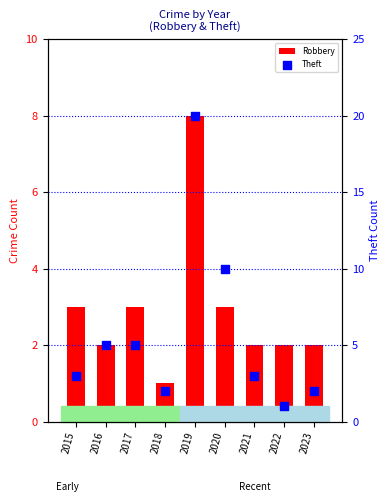

Which series reaches the minimum Y coordinate?

Robbery